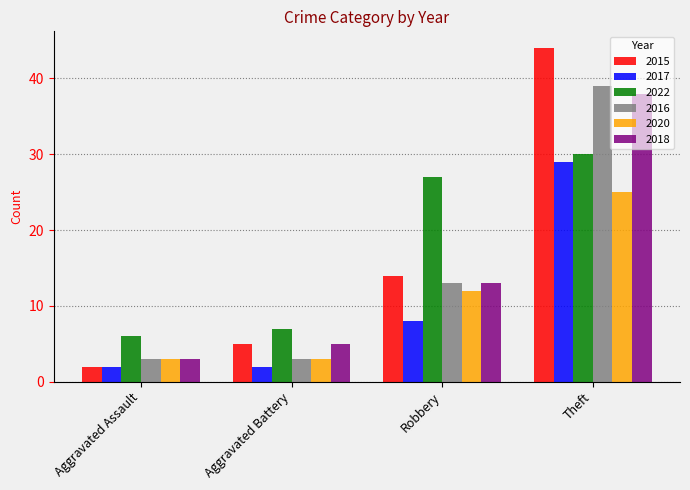

What position from the right is Theft?

1